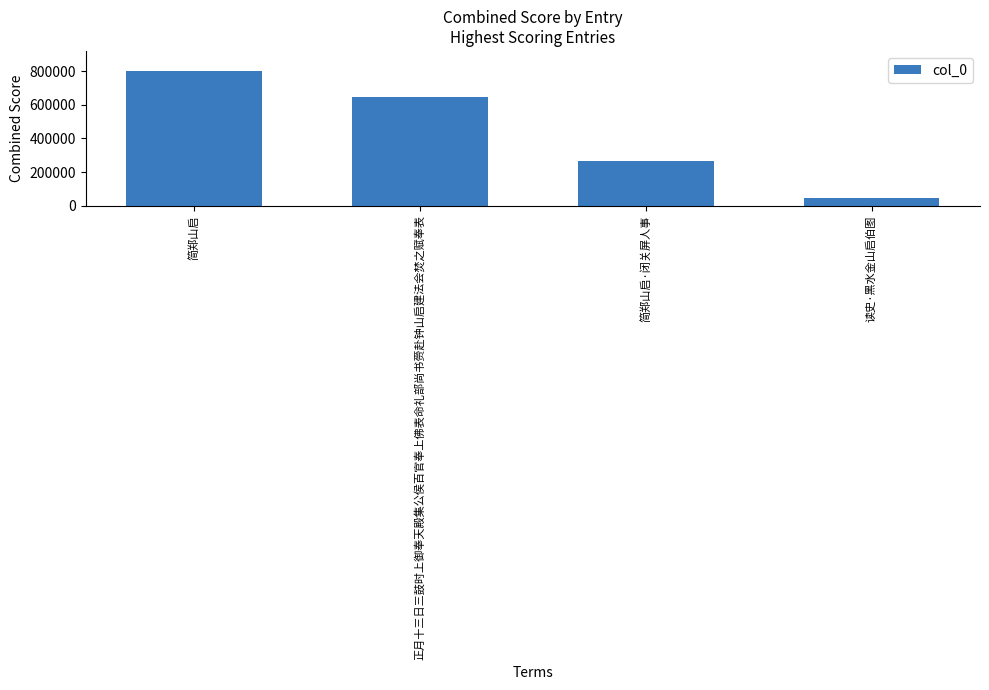

Reading right to left, transcribe all the data shown in this chart.

44646	263952	646247	800276